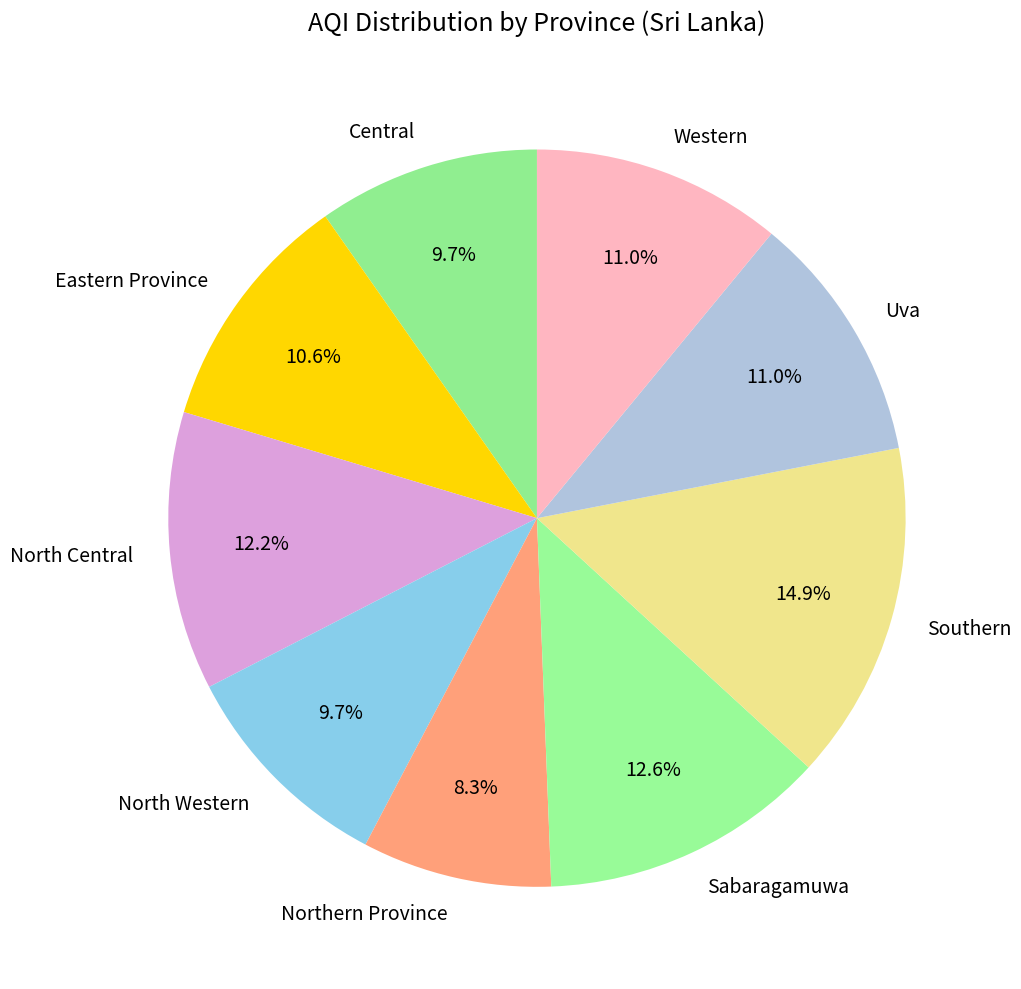

To the nearest percent, what is the average slice percentage?

11%